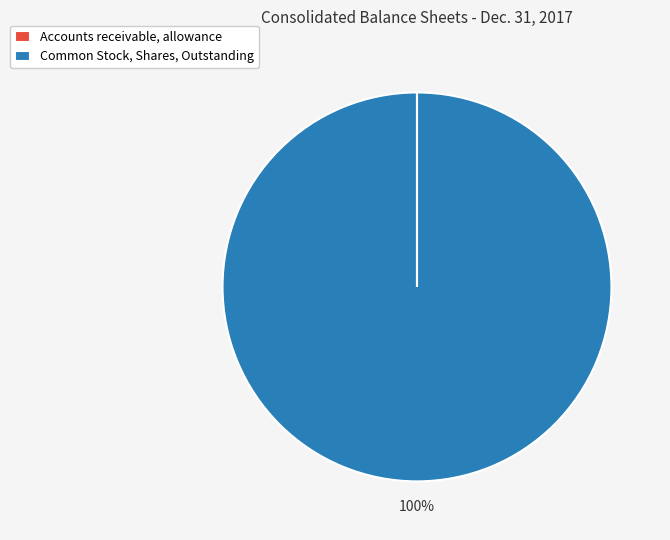

What percentage is the Common Stock, Shares, Outstanding slice, to the nearest percent?

100%